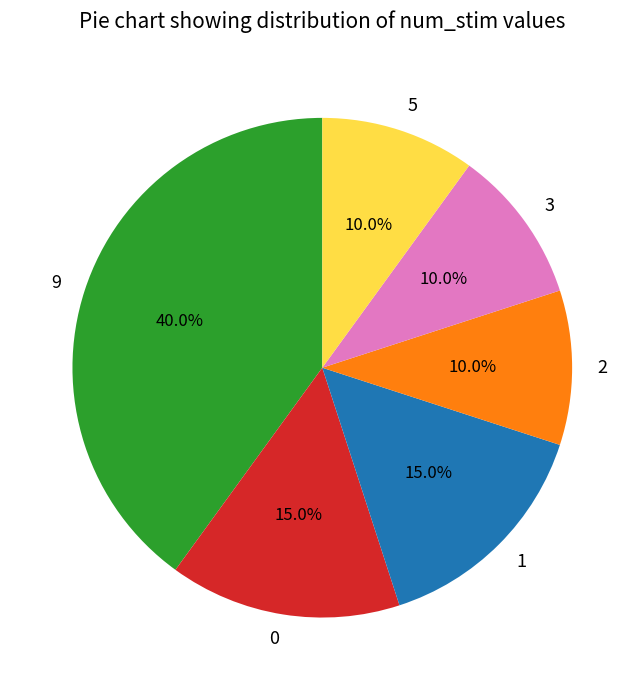

True or false: 5 accounts for 10% of the total.

True